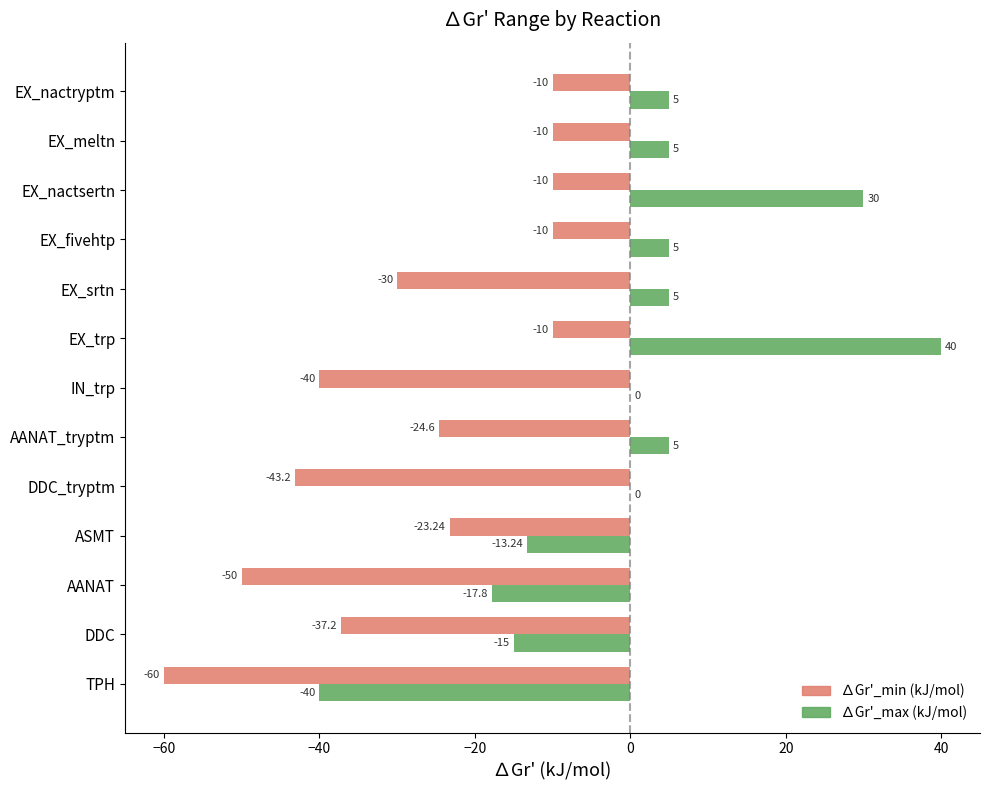

Which category has the highest value across all series?

EX_trp